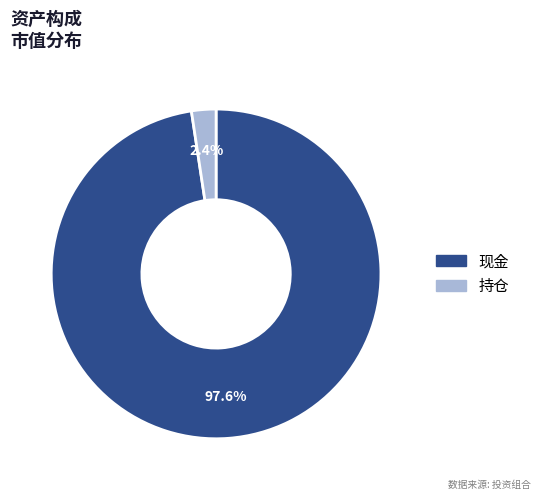

What percentage is the 持仓 slice, to the nearest percent?

2%